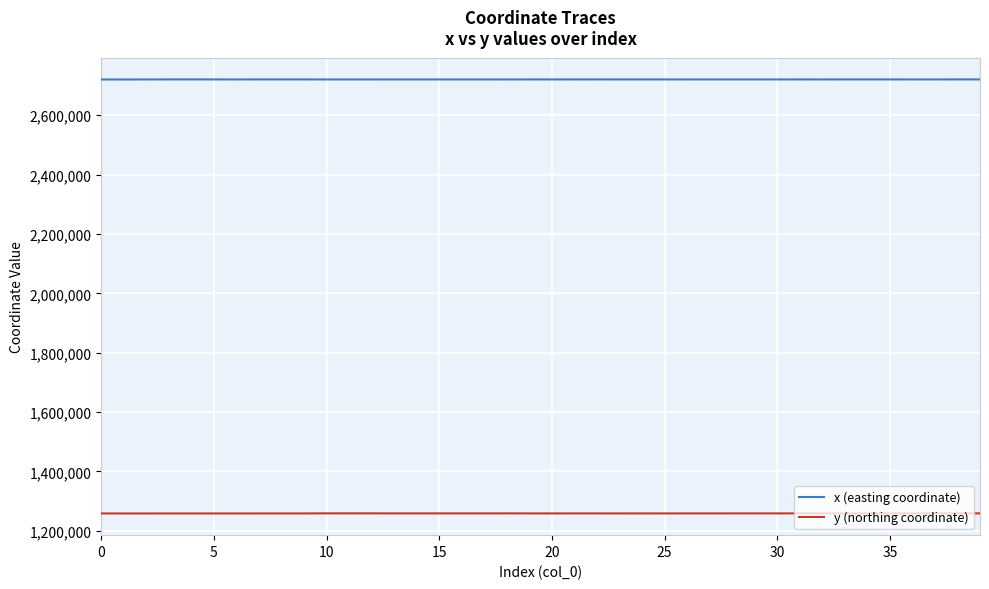

True or false: y (northing coordinate) and x (easting coordinate) intersect in this chart.

False